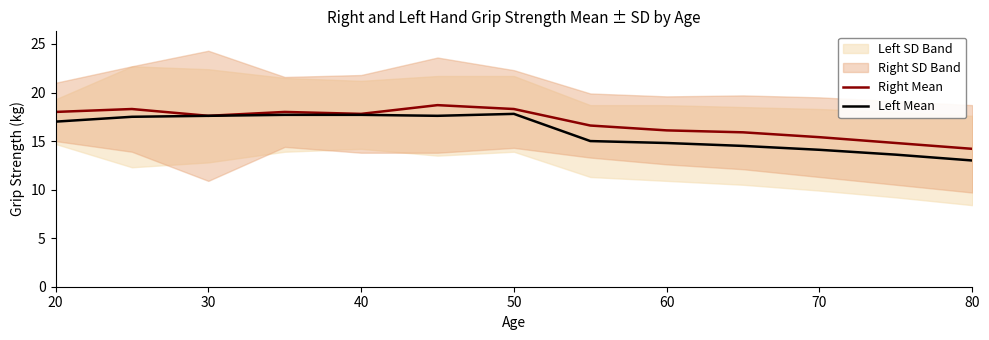

How many data points does each series have?

13